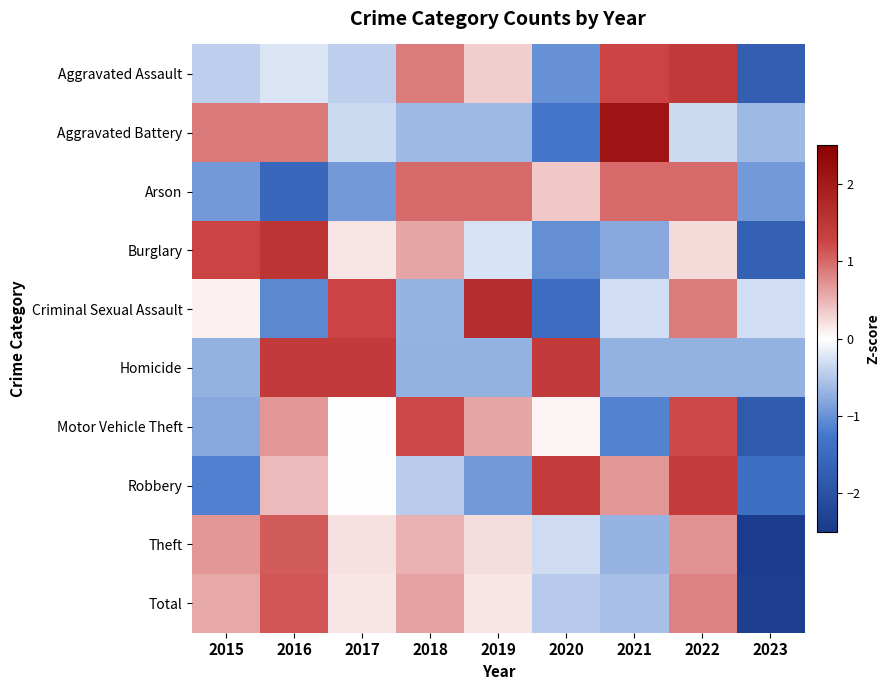

What is the spread (max minus min) of values at 2015?

2.4